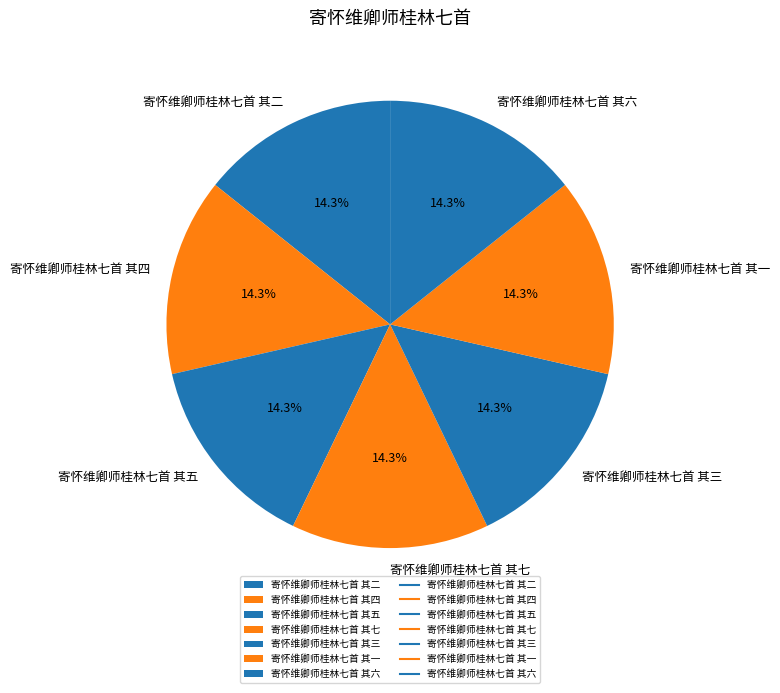

Approximately how many times larger is the value at 寄怀维卿师桂林七首 其五 compared to 寄怀维卿师桂林七首 其三?

1.0